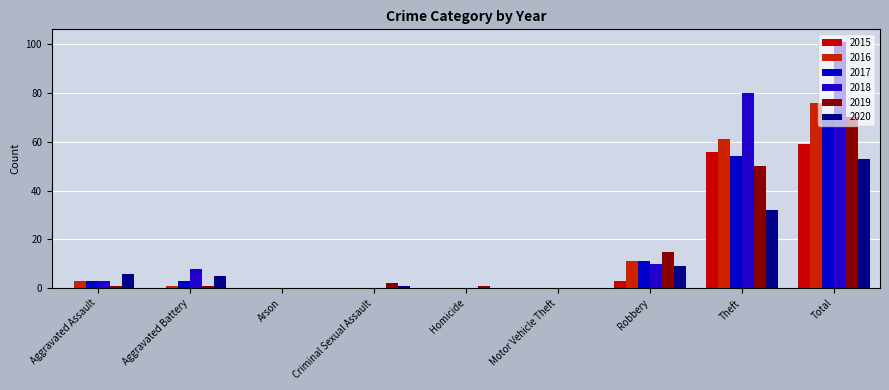

Rank the categories by 2018 value from highest to lowest.

Total, Theft, Robbery, Aggravated Battery, Aggravated Assault, Arson, Criminal Sexual Assault, Homicide, Motor Vehicle Theft